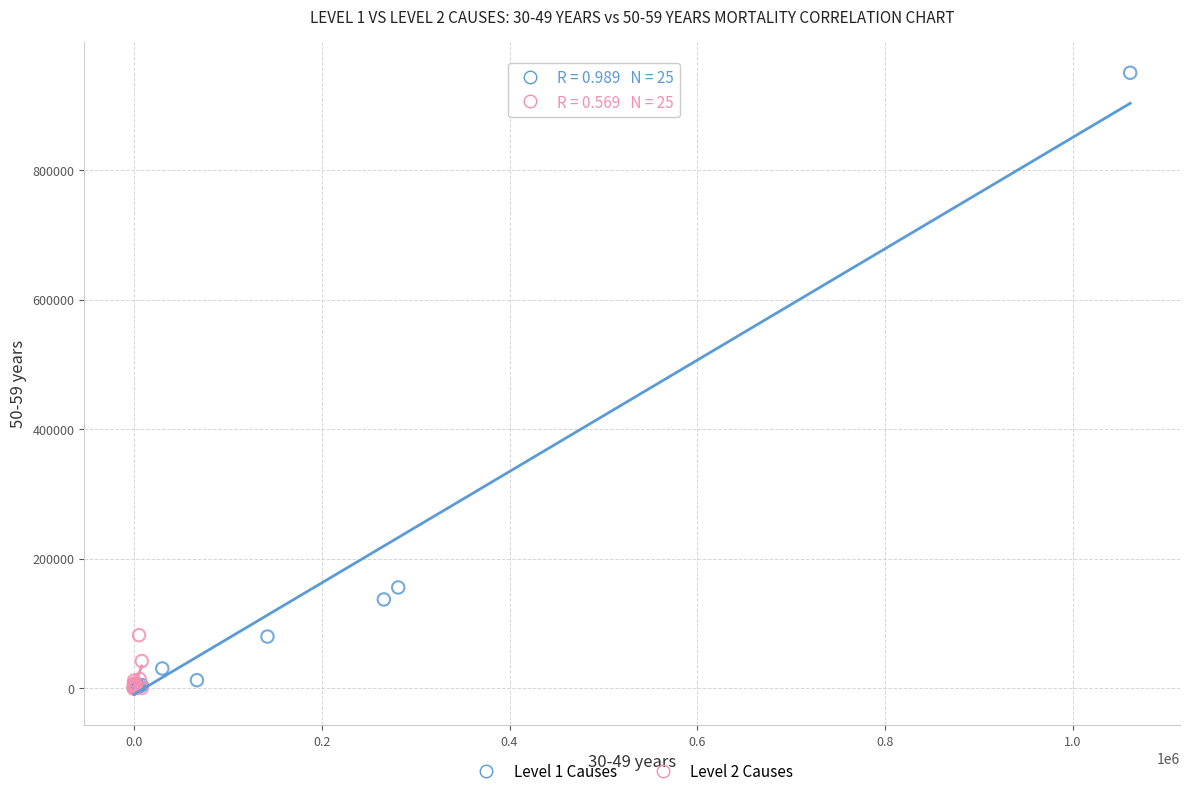

What are all the series names shown in the legend?

Level 1 Causes, Level 2 Causes